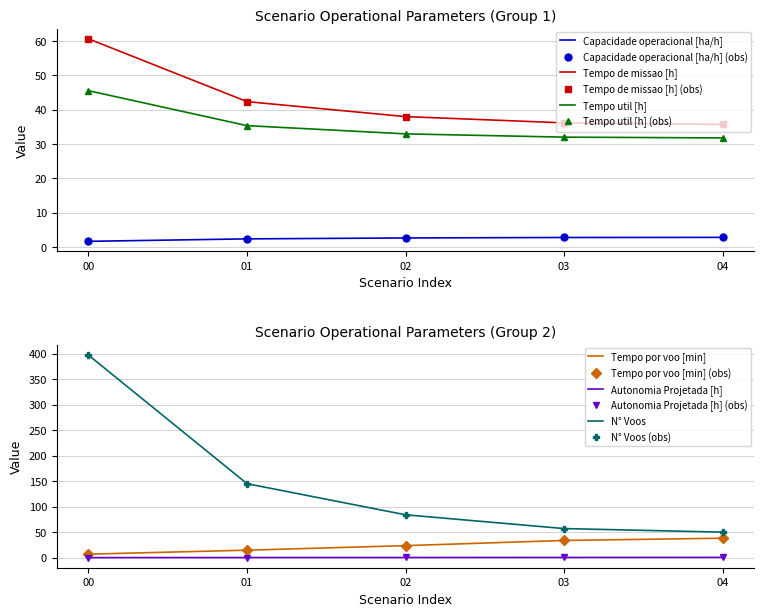

How many lines are shown in the chart?

6